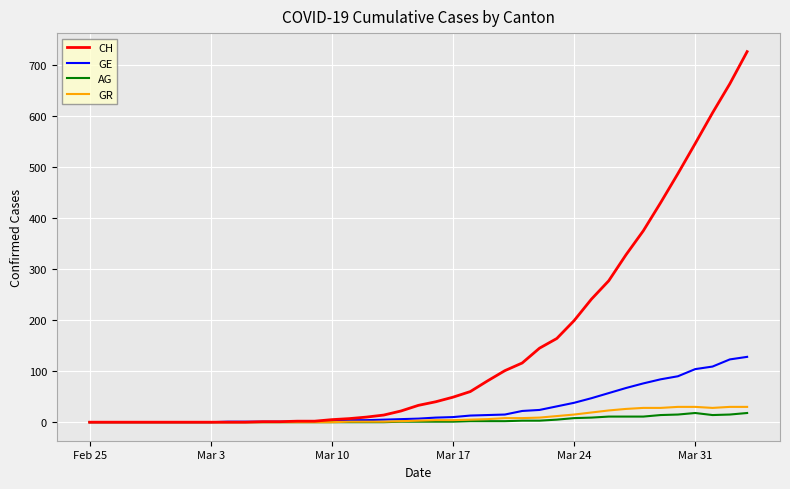

Is this an area chart (filled region under the line)?

No